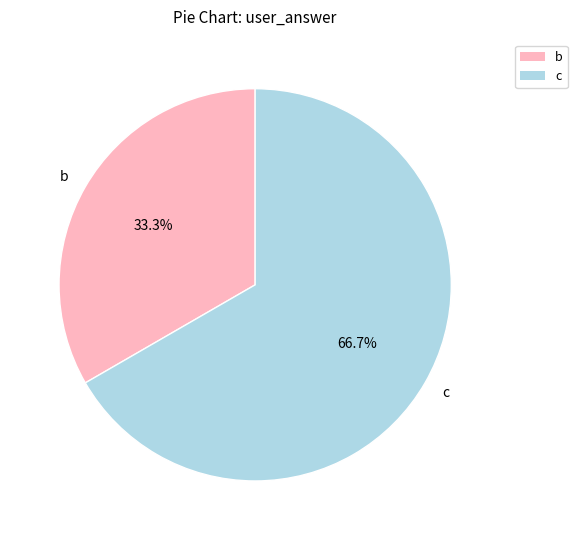

Is it true that b is 33% of the pie?

True